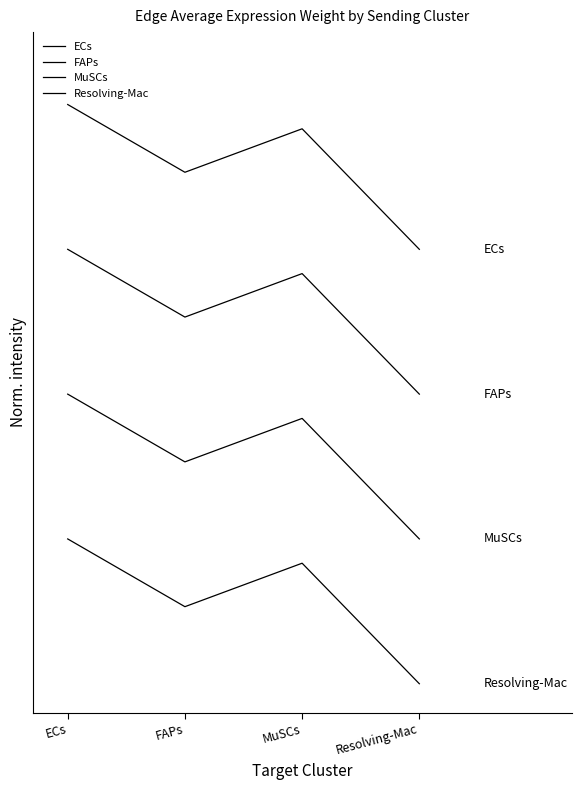

What is the difference between the ECs values at Resolving-Mac and MuSCs?

0.8